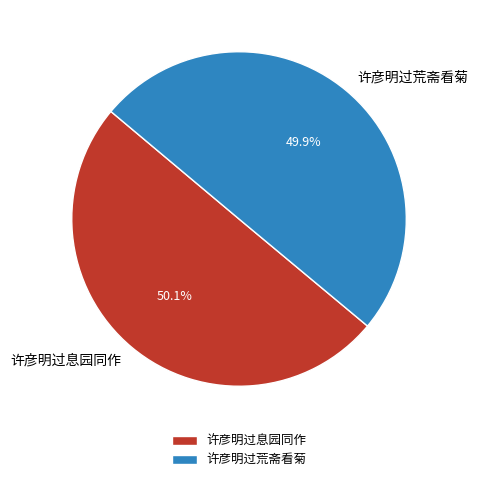

The 许彦明过息园同作 slice represents 40% of the pie. True or false?

False